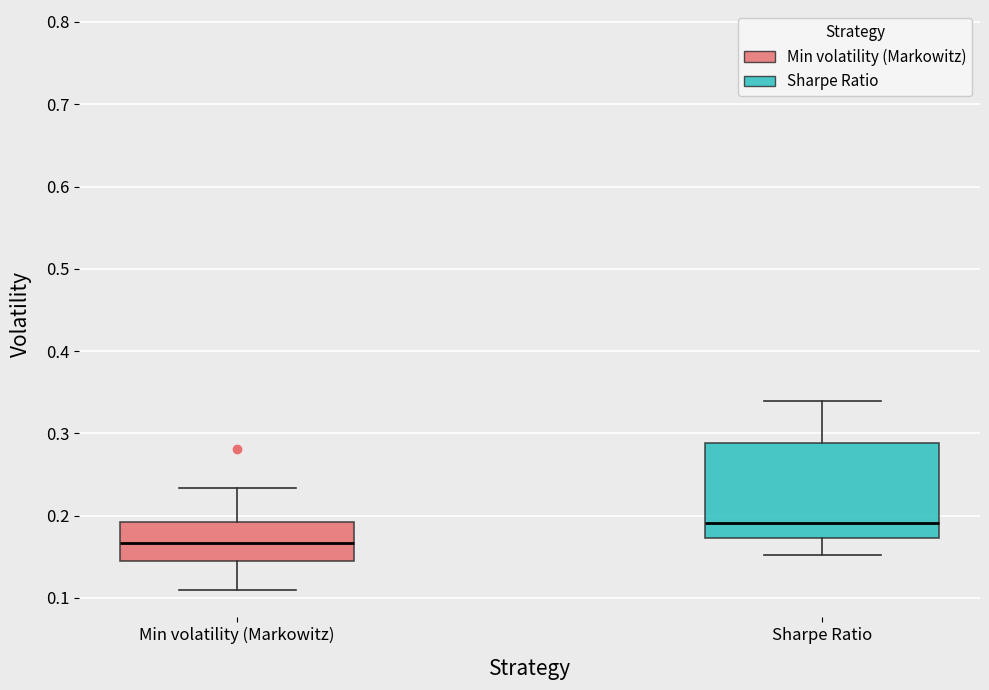

Which box's median line is the lowest?

Min volatility (Markowitz)